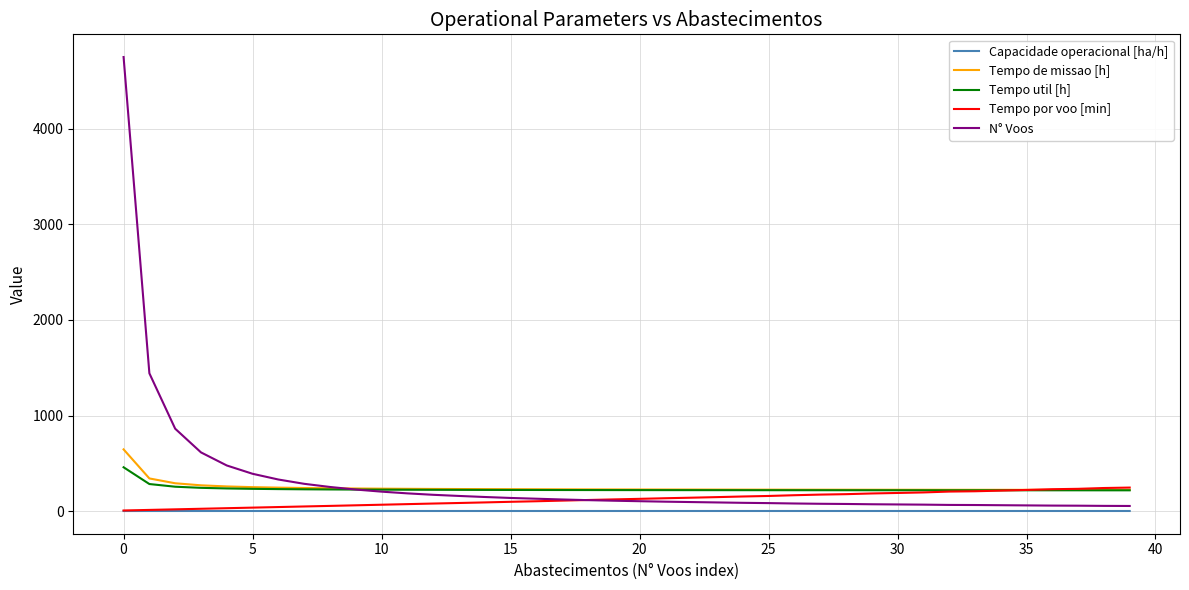

What is the greatest value displayed?

4753.0